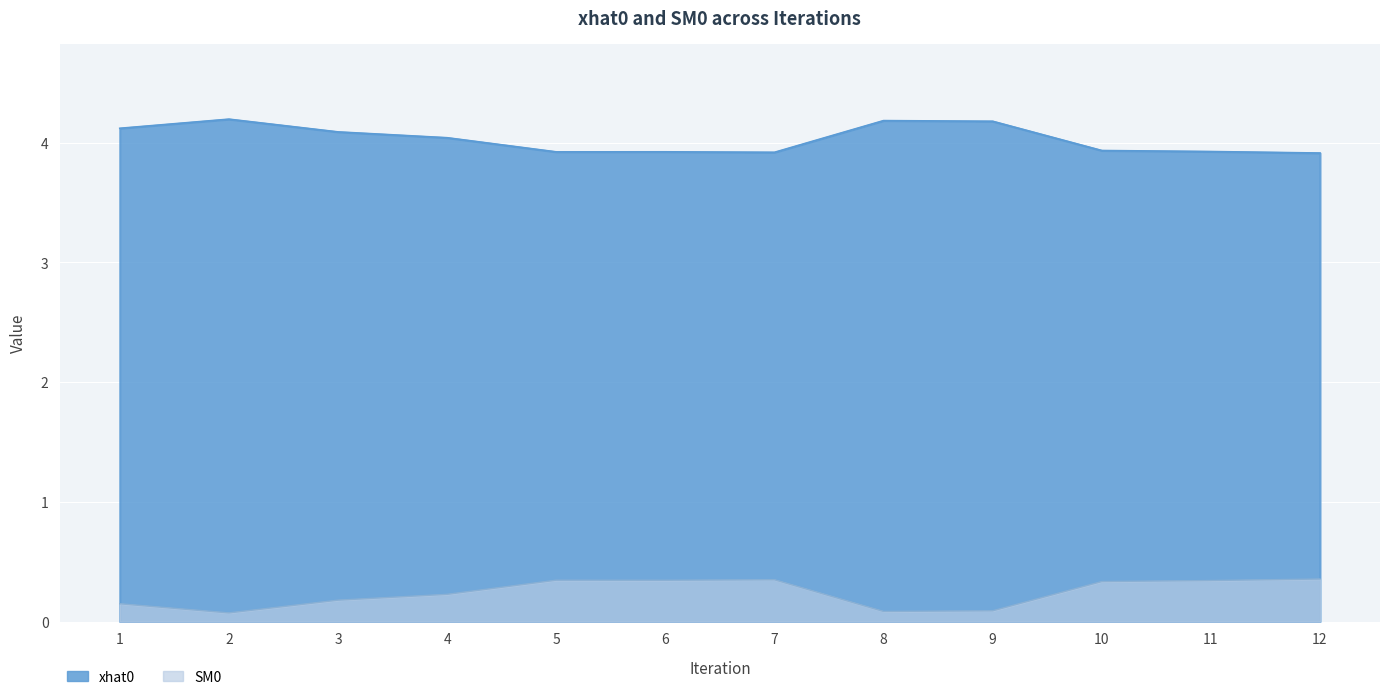

Is the value of xhat0 at 1 greater than the value of SM0 at 12?

Yes